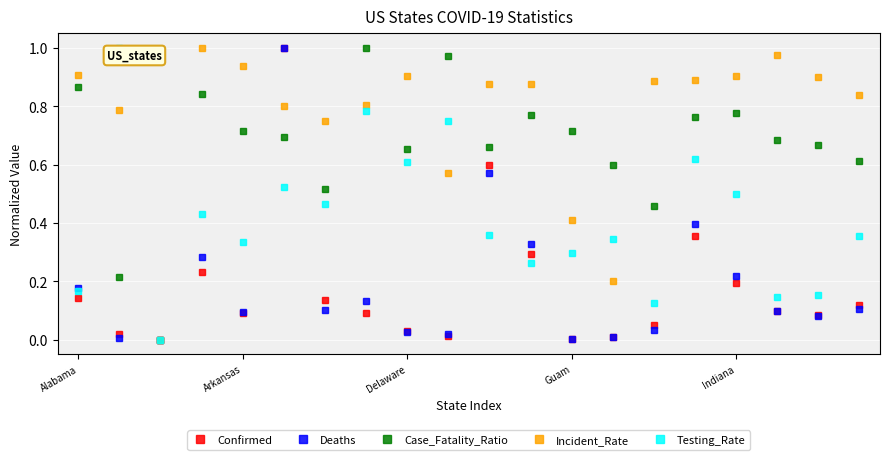

Which series has the largest total across all categories?

Incident_Rate